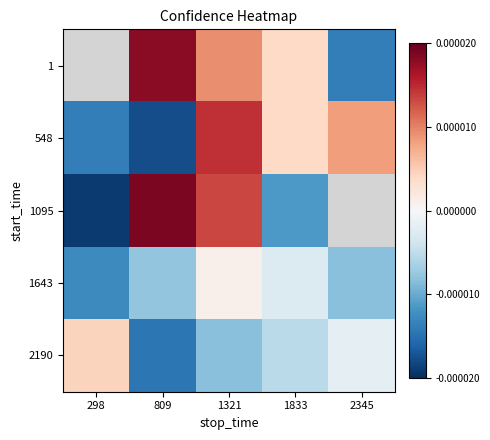

Between 1321 and 809, which is larger?

809